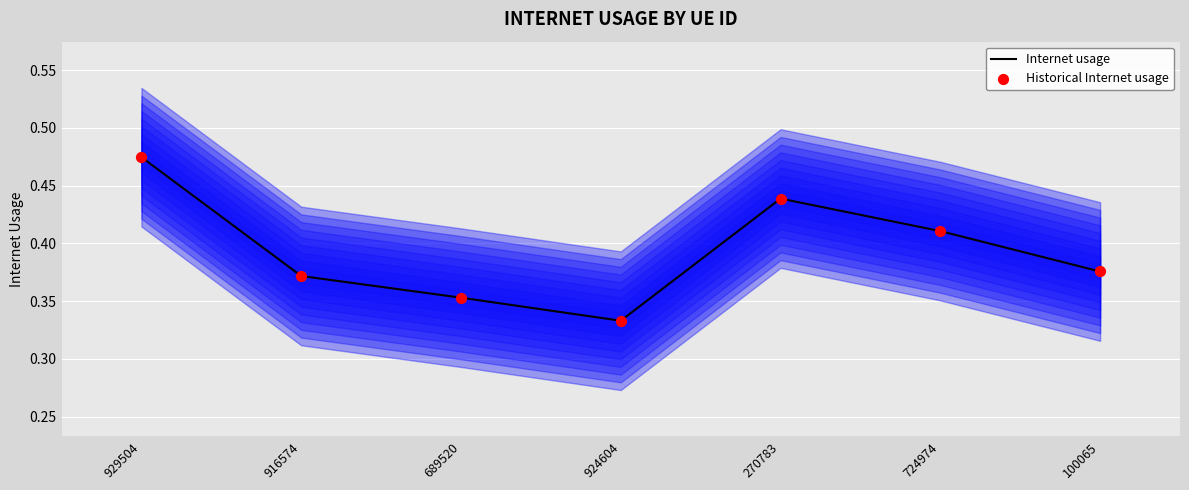

Which series reaches the minimum Y coordinate?

Internet usage